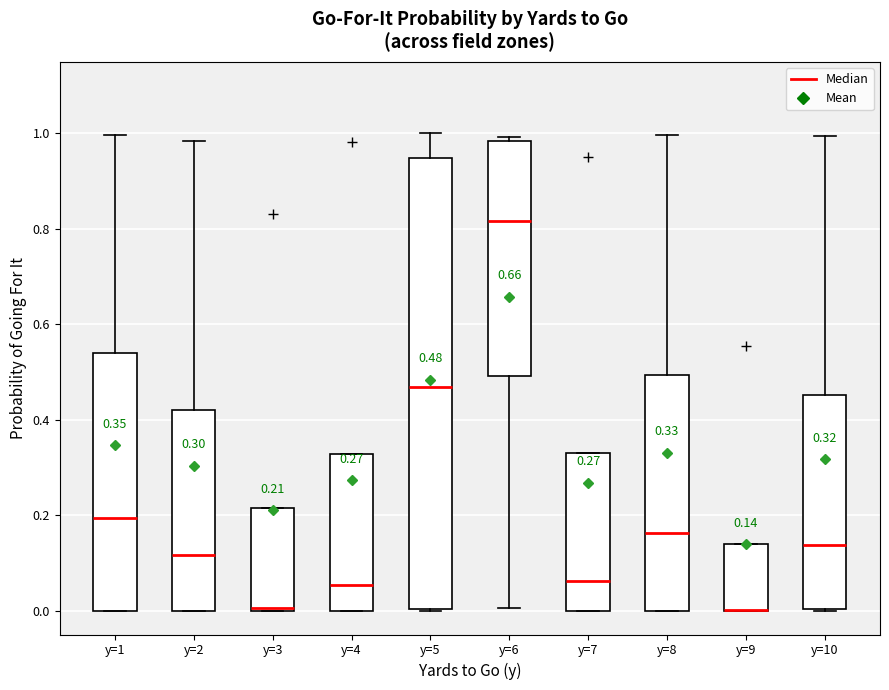

Comparing the boxes themselves (not the whiskers), which one is the tallest?

y=5